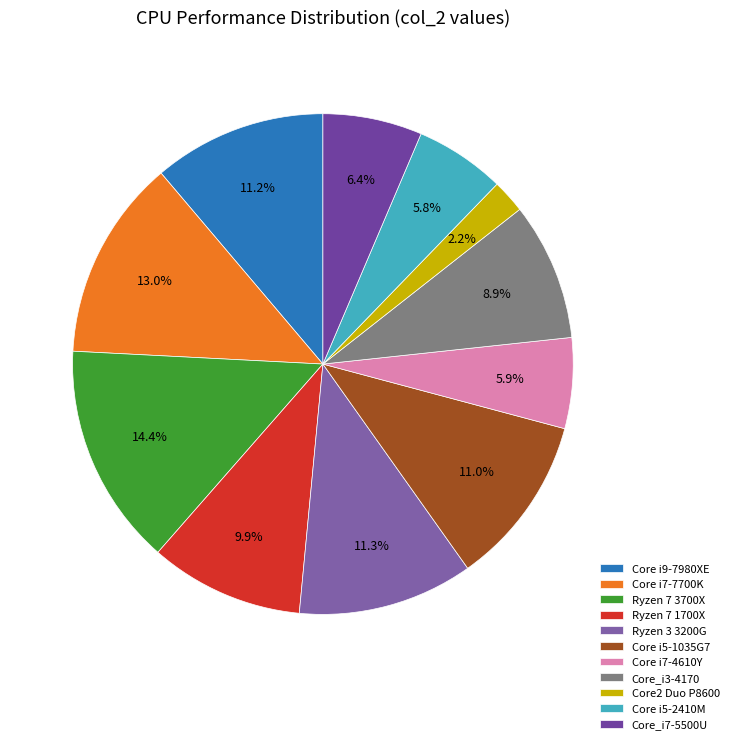

To the nearest percent, what percentage of the pie is Core_i3-4170?

9%